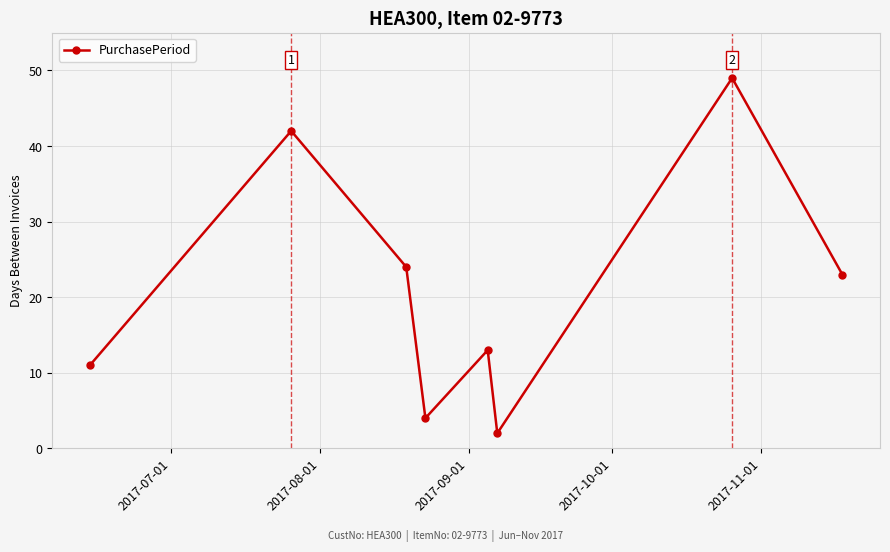

How many lines are shown in the chart?

1